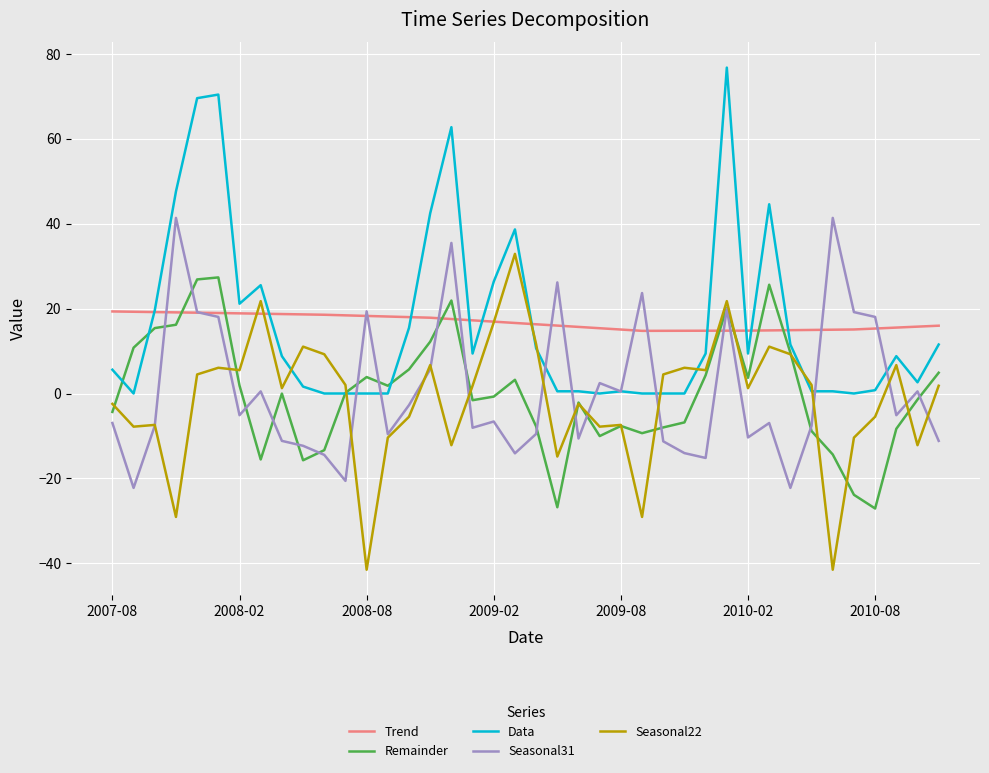

List the series in order of their peak value, highest first.

Data, Seasonal31, Seasonal22, Remainder, Trend